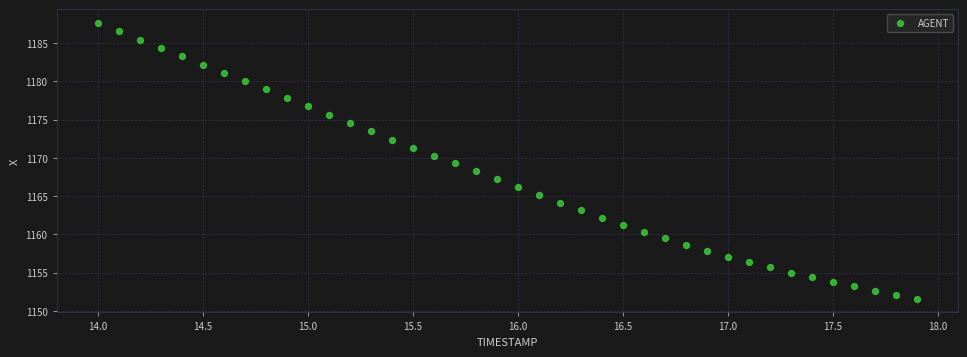

What is the range of Y values (max minus min)?

36.0